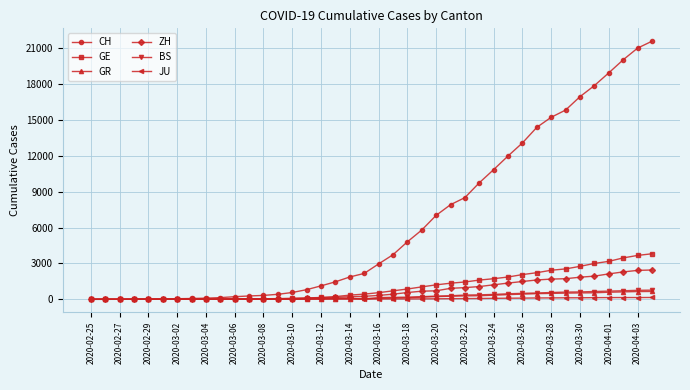

Which series has the widest spread of values?

CH